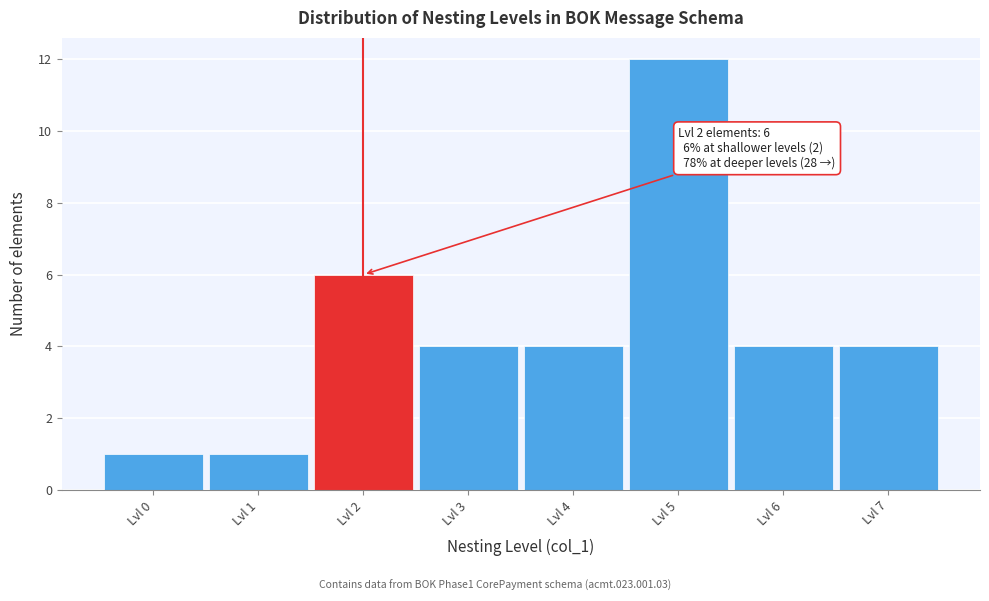

Which range on the x-axis has the tallest bar?

4.5 to 5.5